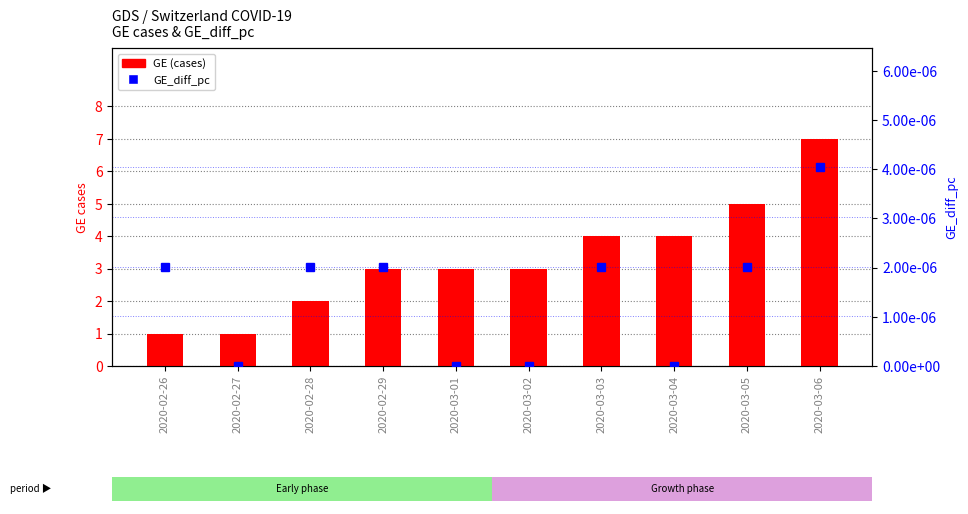

Count the GE (cases) values in the range 2 to 4.

6